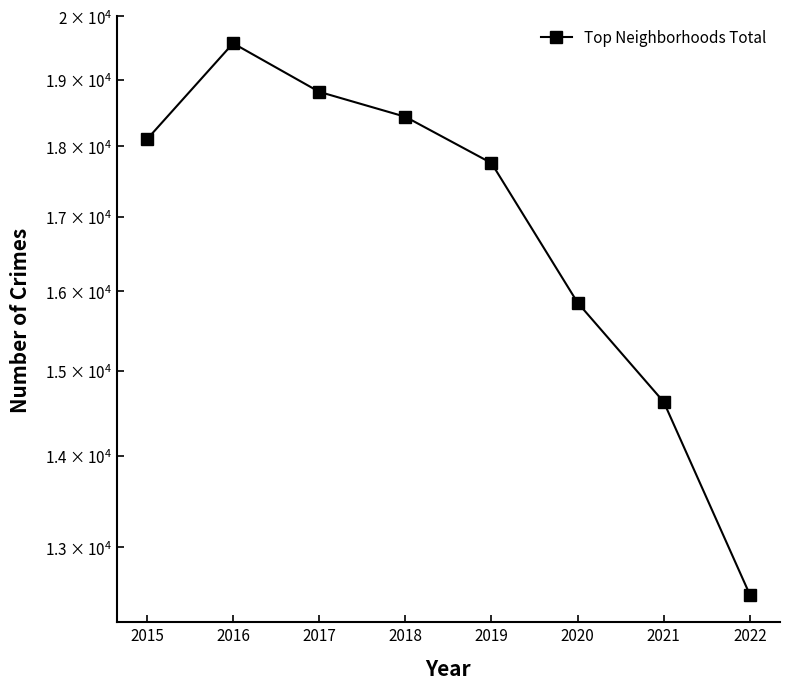

Count the number of data series in this chart.

1